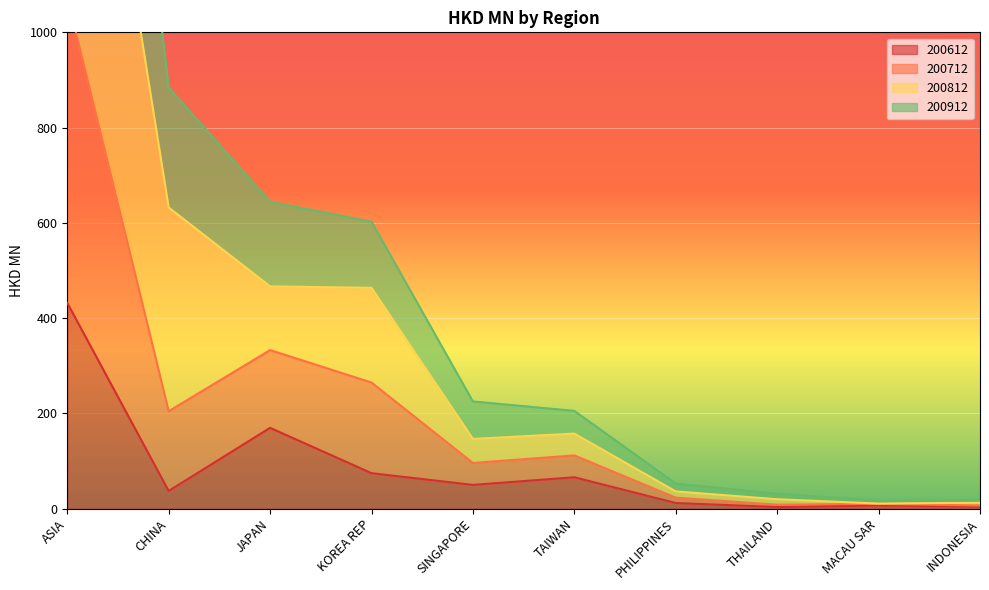

Which category has the highest value in the 200612 series?

ASIA